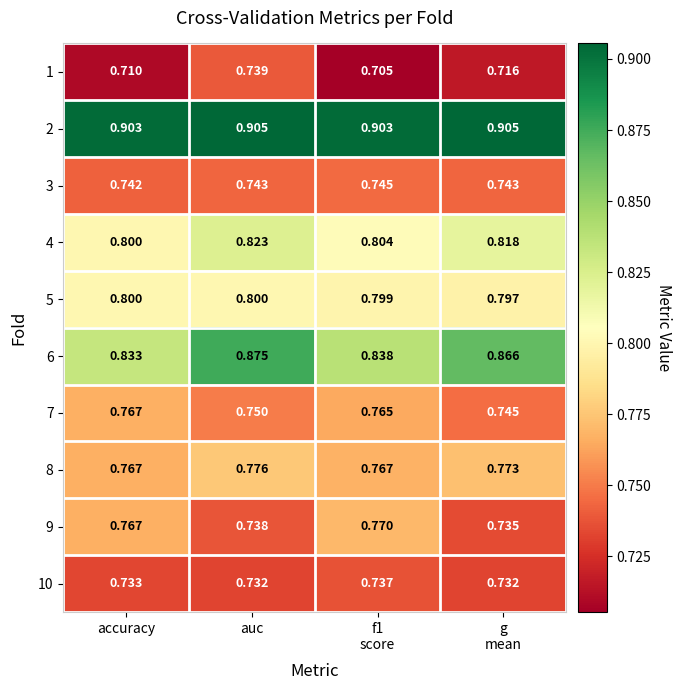

Which category has the highest value in the 1 series?

auc